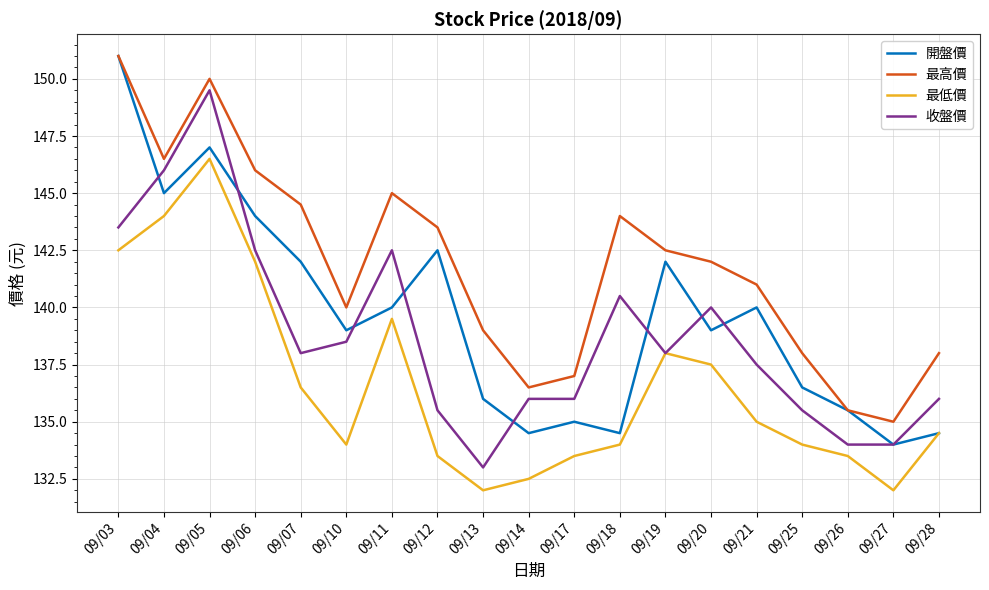

What is the difference between the 最高價 values at 09/20 and 09/07?

2.5